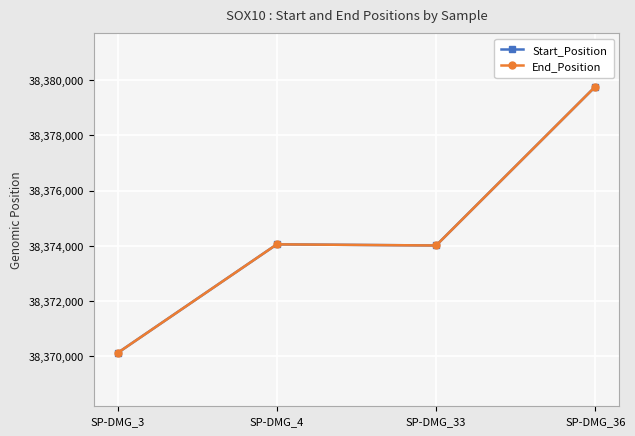

At which label does Start_Position reach its minimum?

SP-DMG_3